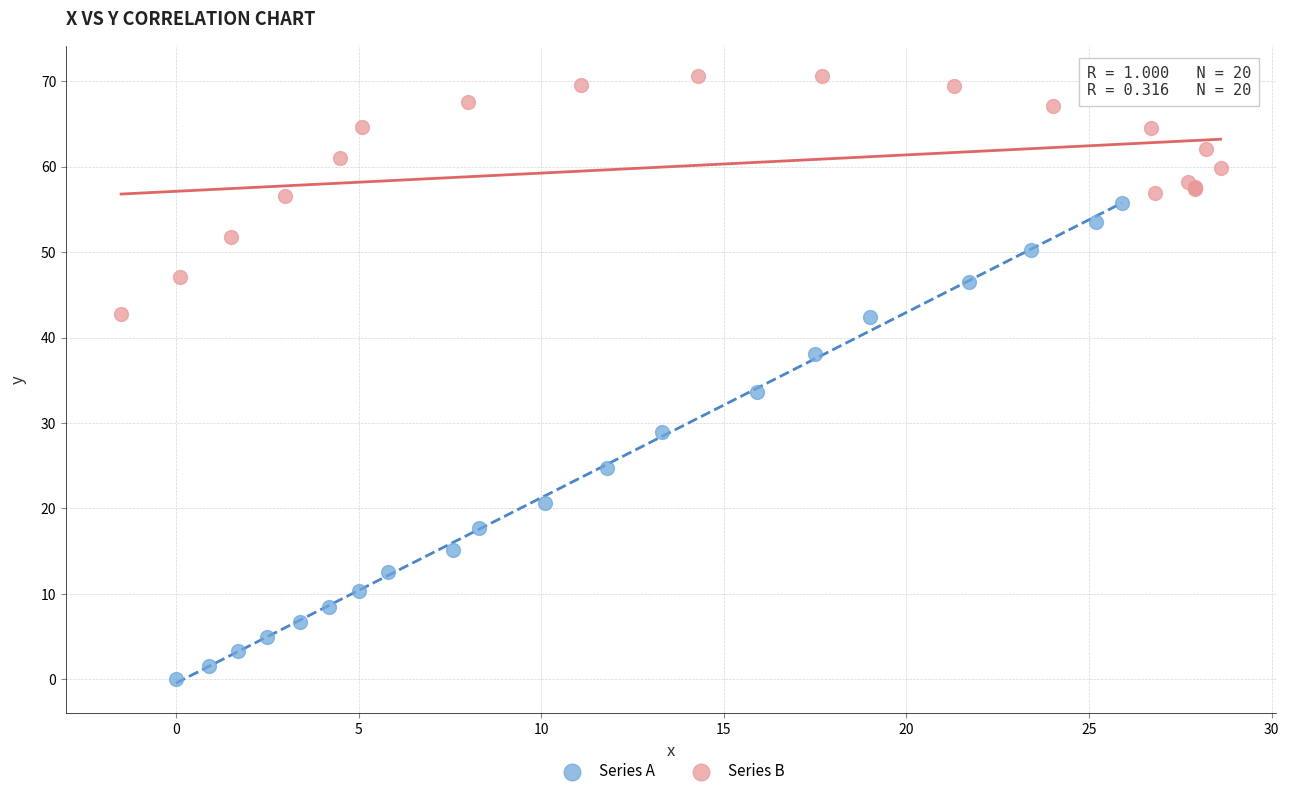

Which series contains the highest Y value?

Series B